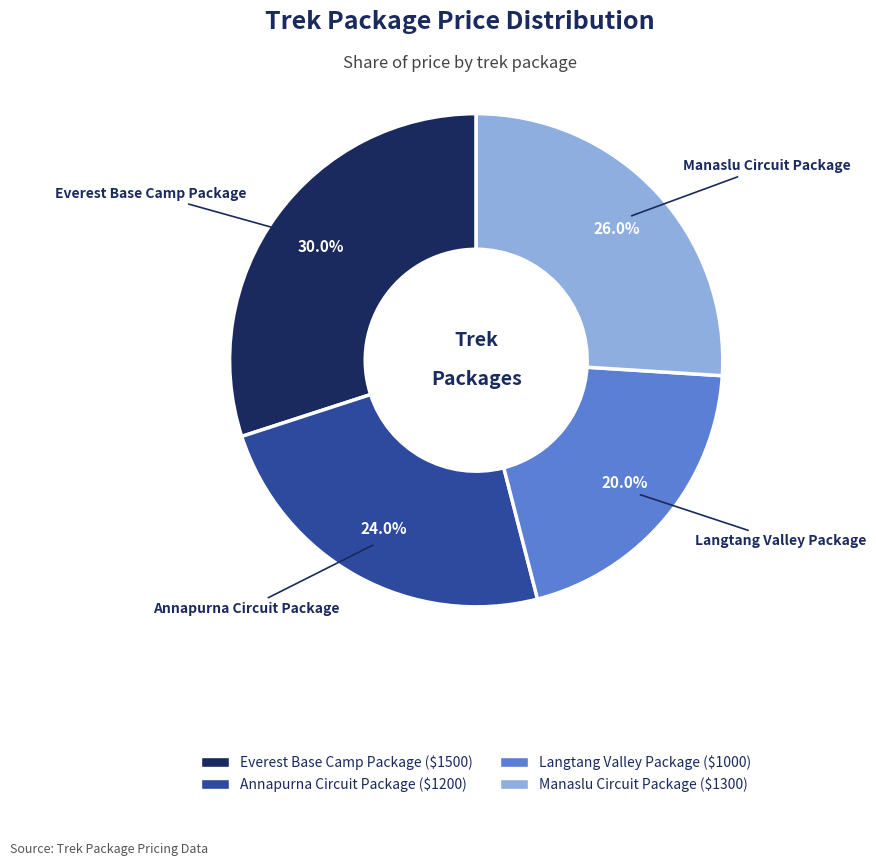

Which has a higher value, Langtang Valley Package or Annapurna Circuit Package?

Annapurna Circuit Package